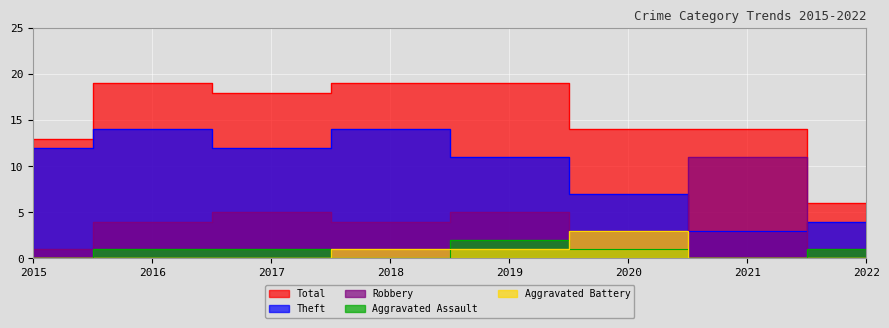

At which category is the sum across all series the highest?

2016